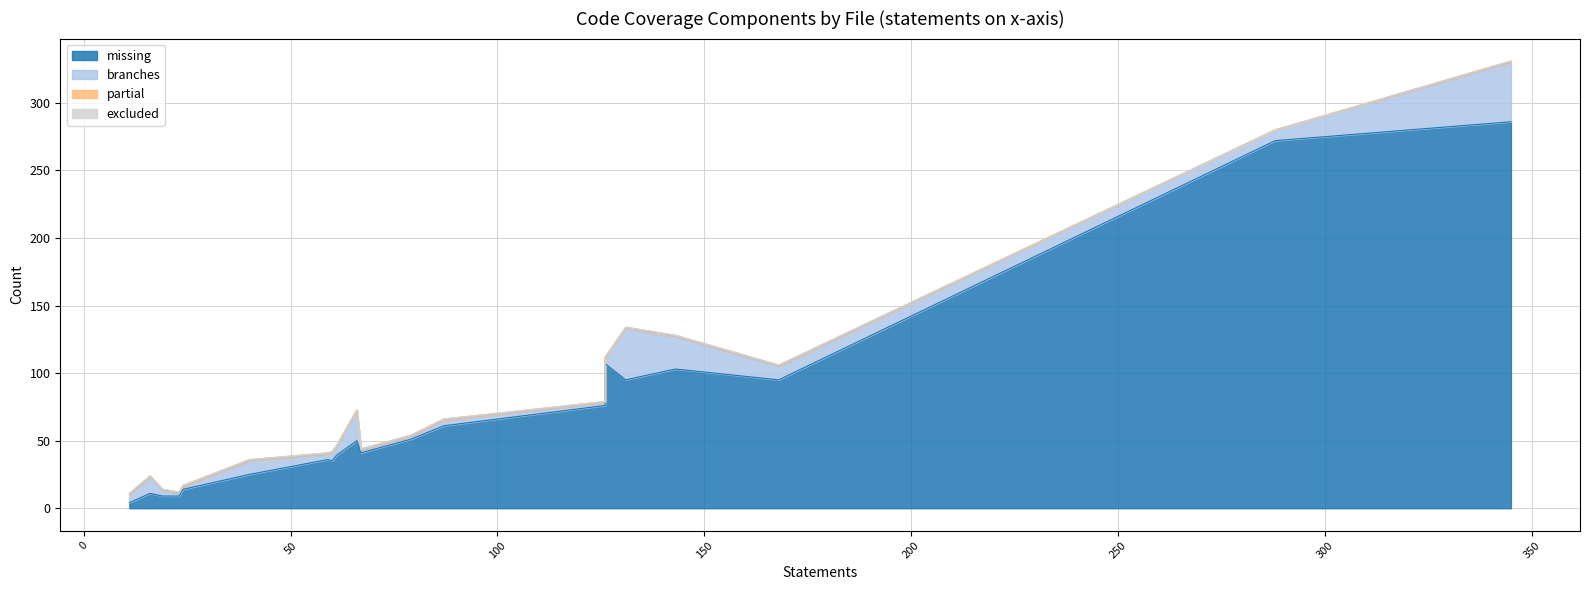

True or false: partial and branches cross at least once.

False